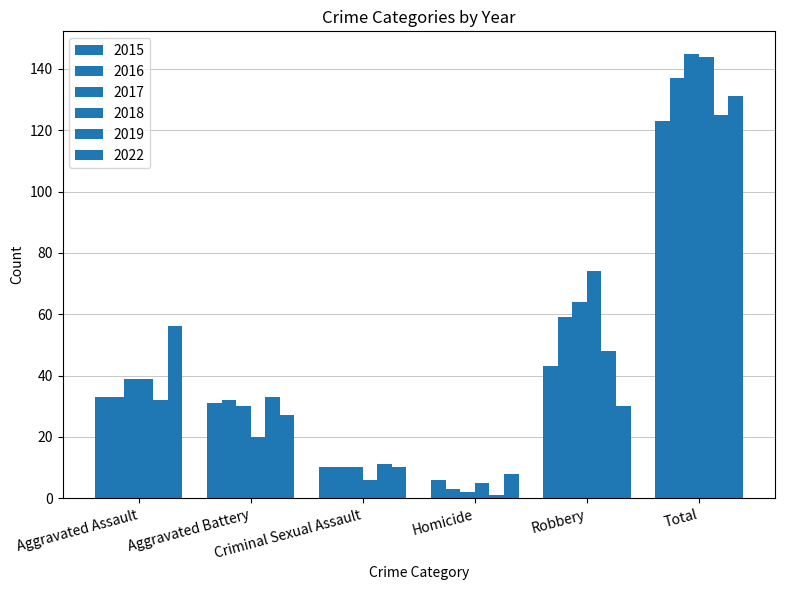

How many bars are there in each group?

6